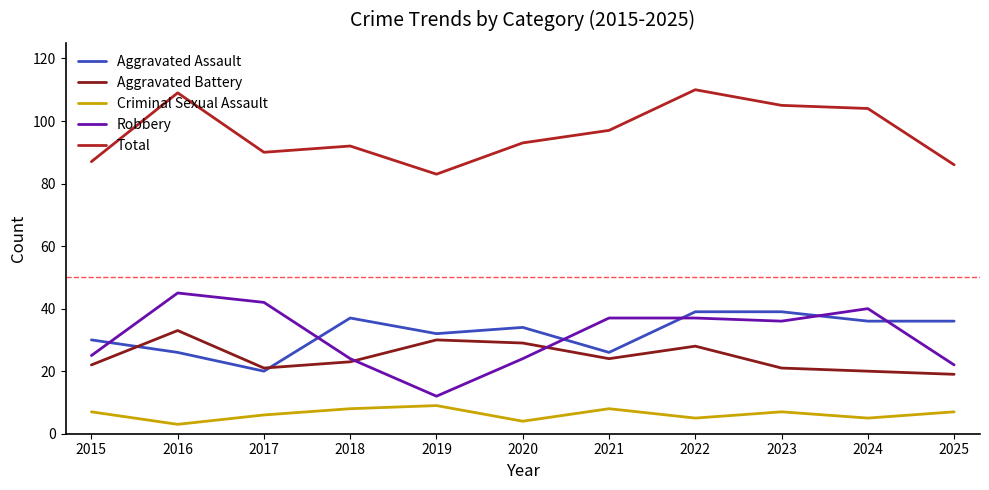

True or false: Aggravated Assault and Criminal Sexual Assault cross at least once.

False